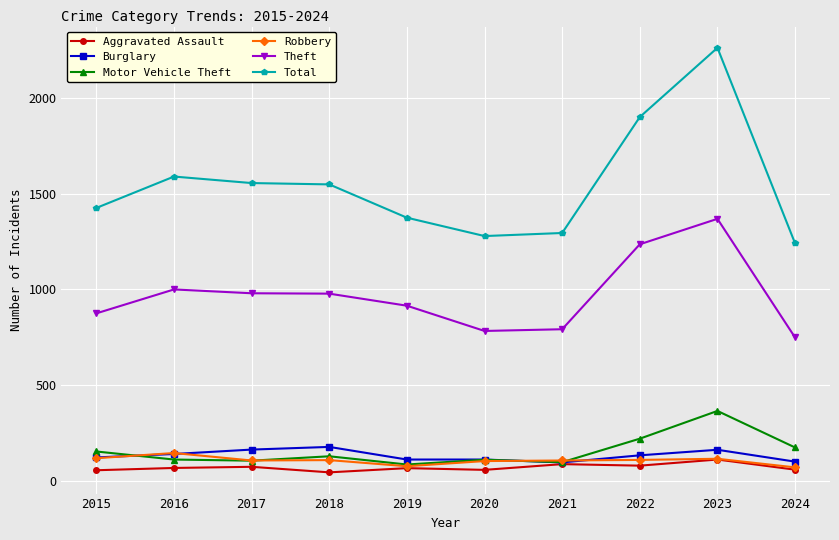

True or false: Theft and Aggravated Assault intersect in this chart.

False